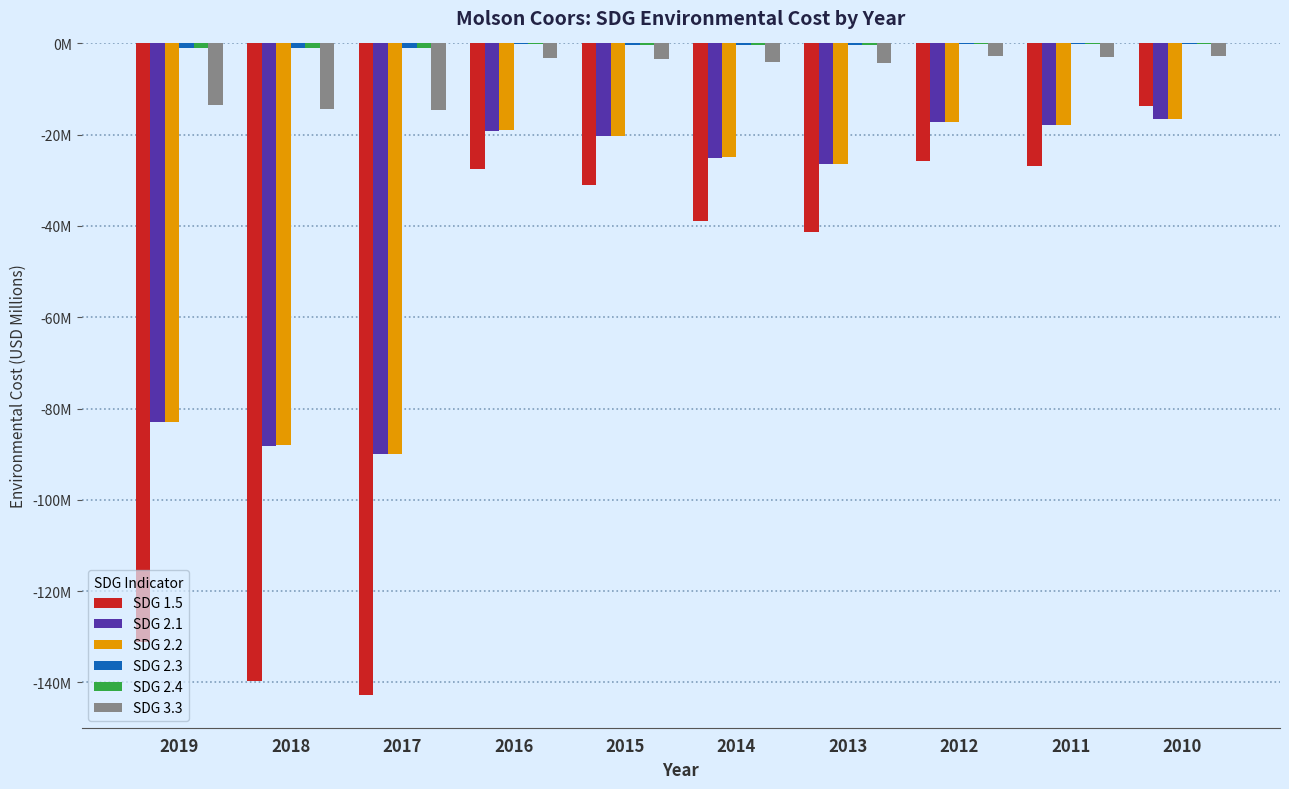

Rank the series at 2012 from lowest to highest value.

SDG 1.5, SDG 2.1, SDG 2.2, SDG 3.3, SDG 2.3, SDG 2.4